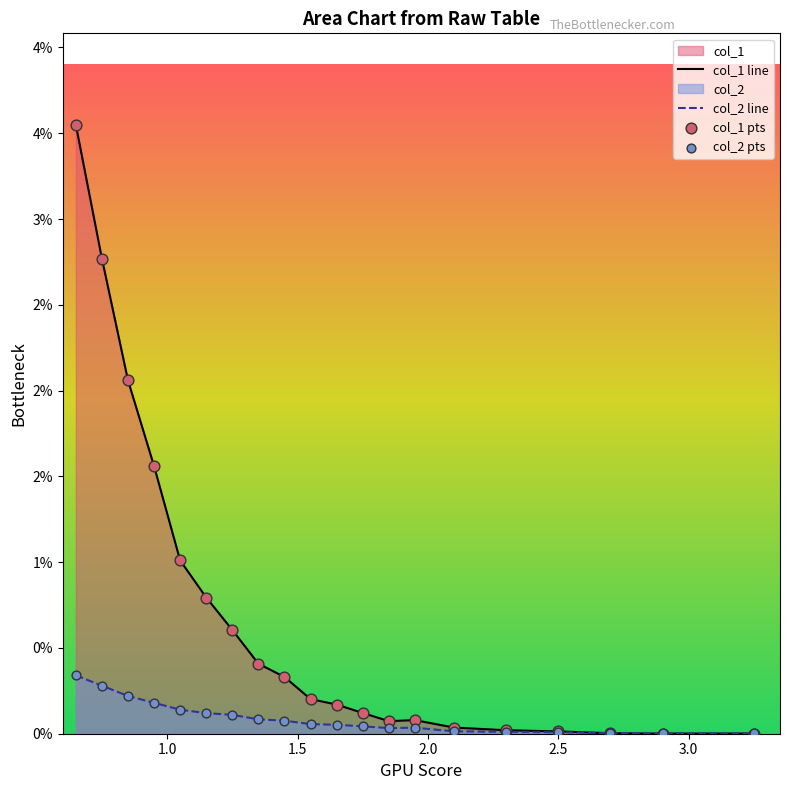

Which series reaches the maximum Y coordinate?

col_1 line